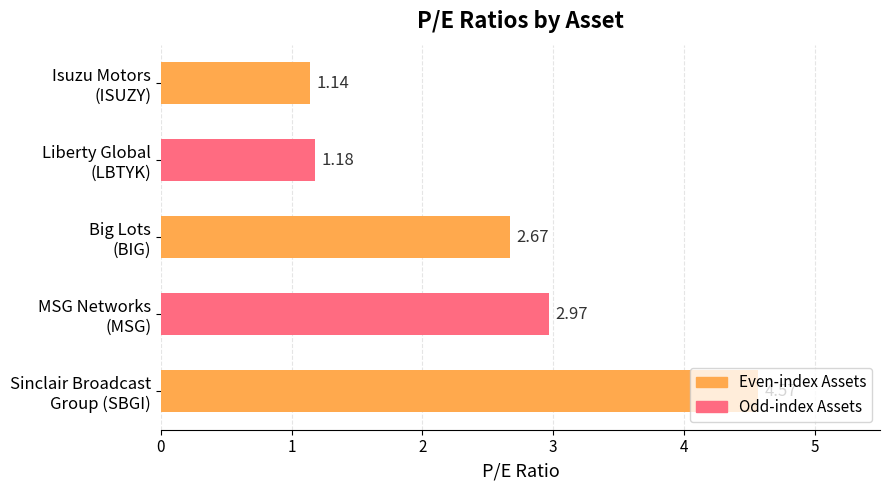

What is the difference between the maximum and minimum values?

3.4